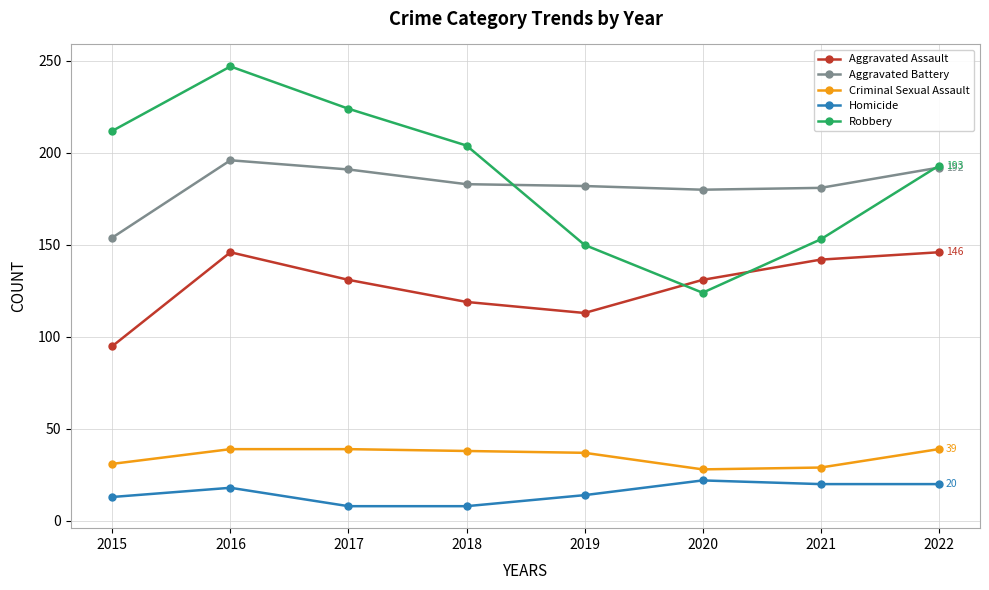

Is the value of Criminal Sexual Assault at 2022 greater than the value of Homicide at 2020?

Yes